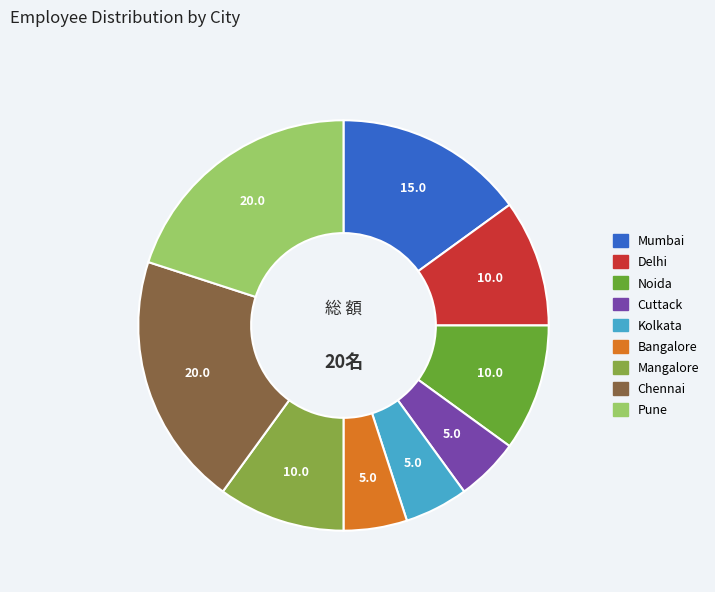

Is there any slice that represents more than half of the pie?

No